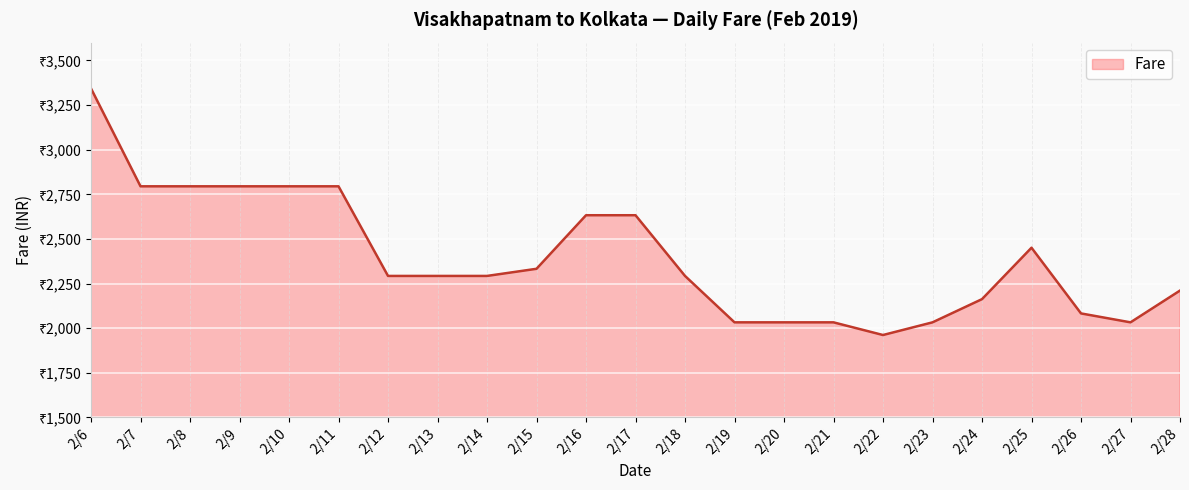

Reading left to right, transcribe all the data shown in this chart.

2/6=3343	2/7=2795	2/8=2795	2/9=2795	2/10=2795	2/11=2795	2/12=2293	2/13=2293	2/14=2293	2/15=2333	2/16=2633	2/17=2633	2/18=2293	2/19=2033	2/20=2033	2/21=2033	2/22=1962	2/23=2033	2/24=2163	2/25=2451	2/26=2083	2/27=2033	2/28=2211